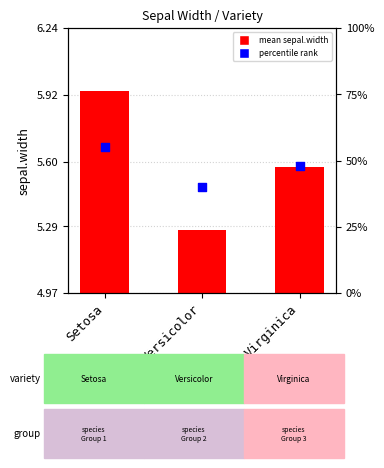

Which series reaches the minimum Y coordinate?

mean sepal.width